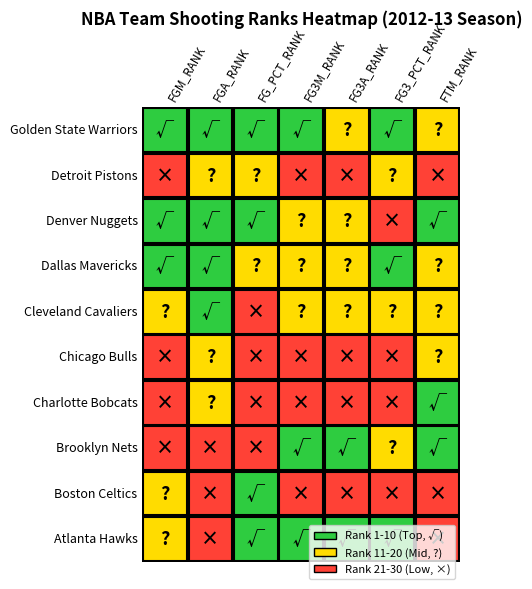

What is the difference between the maximum and minimum values in the Boston Celtics series?

16